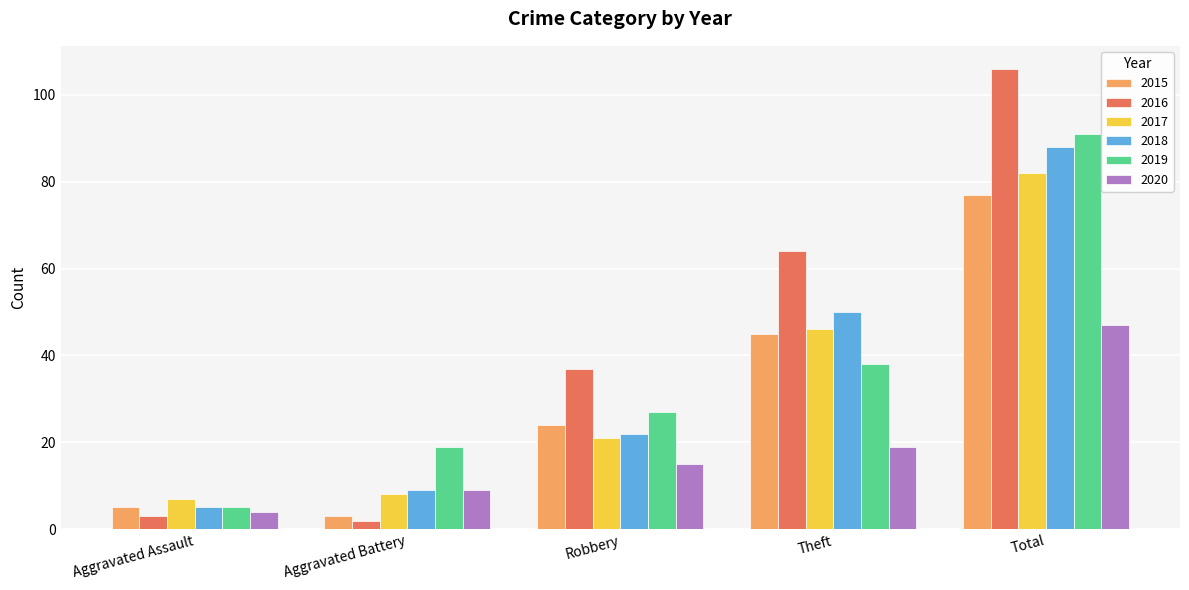

What is the label of the 4th bar from the right?

Aggravated Battery